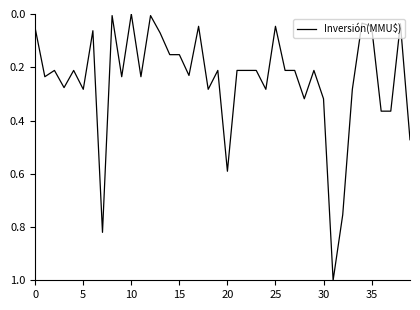

What is the maximum value shown in the chart?

1.0